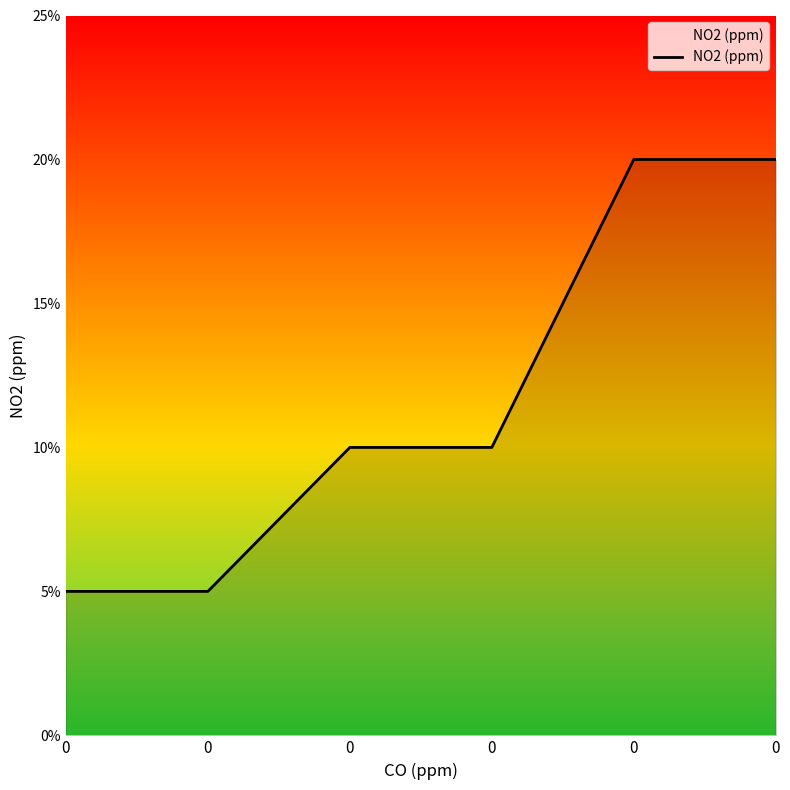

Reading left to right, list all the values displayed in this chart.

0=0.1	0=0.1	0=0.1	0=0.1	0=0.2	0=0.2